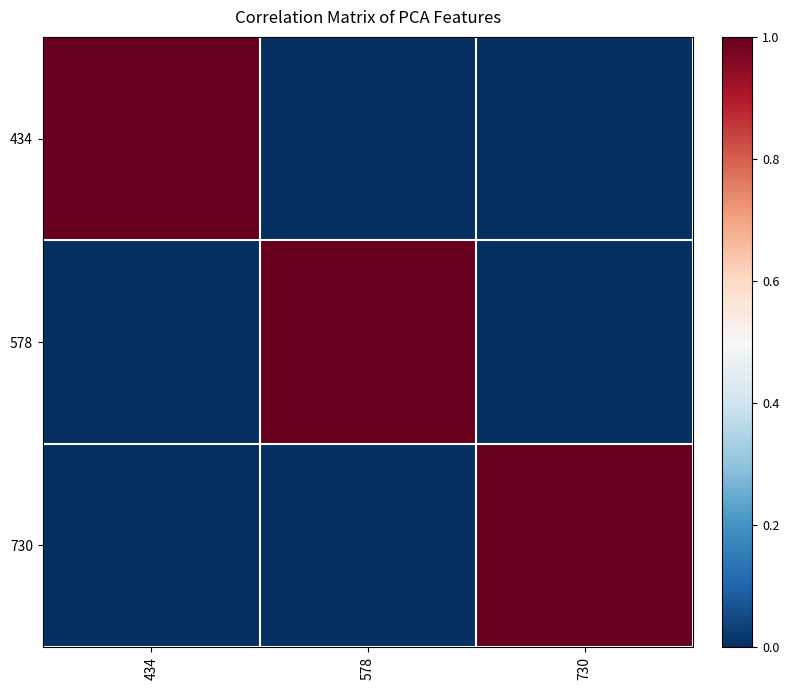

What is the spread (max minus min) of values at 578?

1